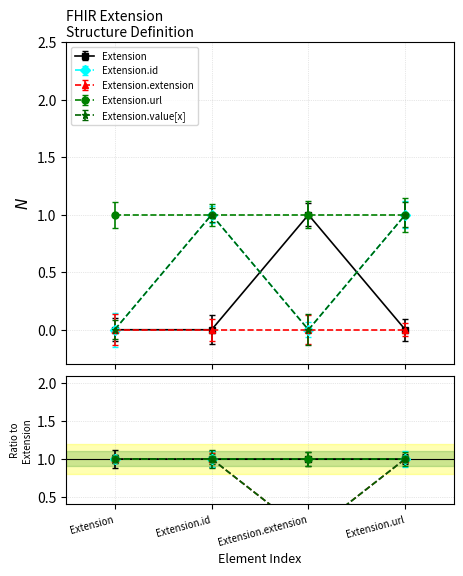

What is the difference between the maximum and second lowest values in the Extension series?

1